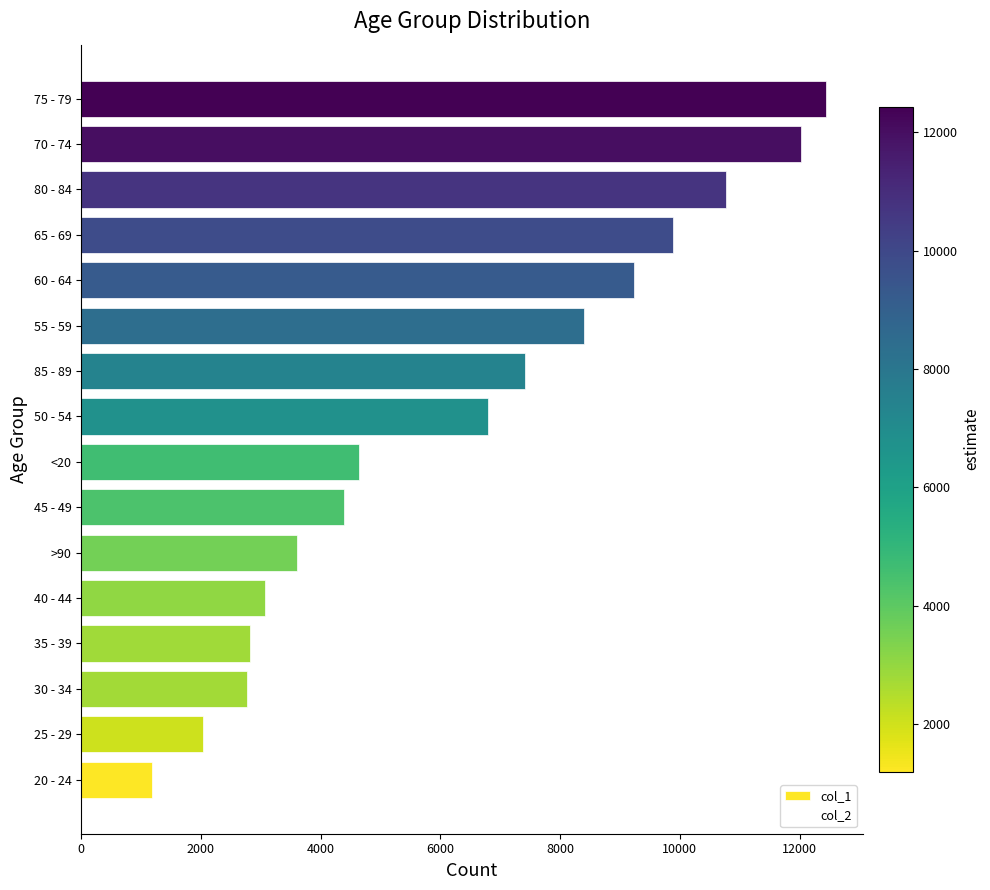

The value at 50 - 54 is 6803. True or false?

True